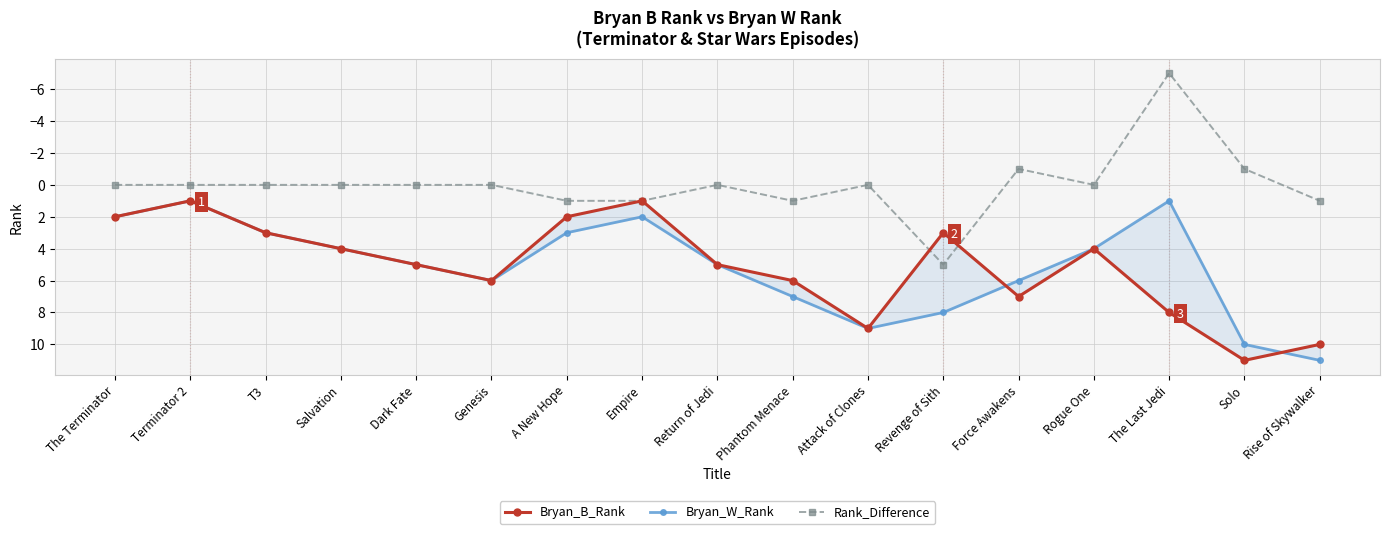

Which series has the widest spread of values?

Rank_Difference